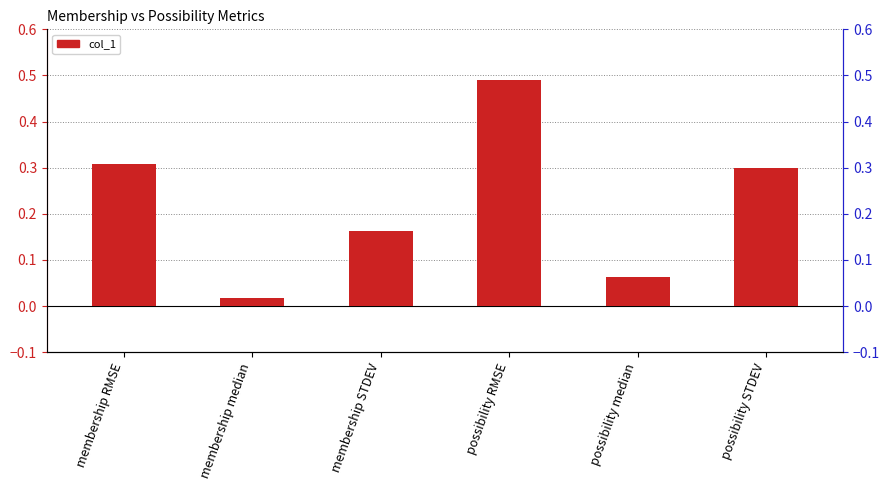

What is the average value?

0.2